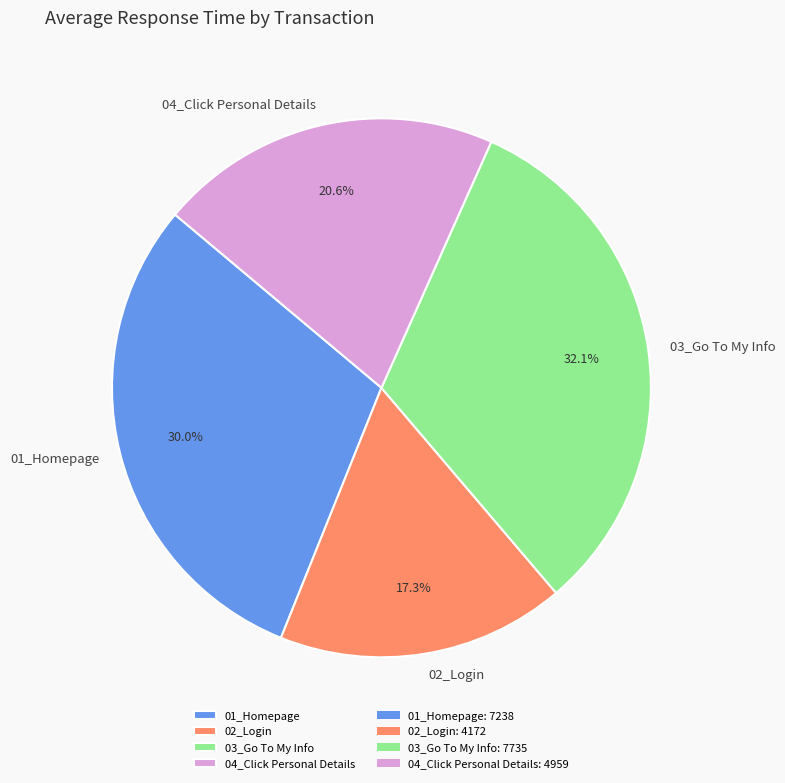

What is the ratio of the value at 02_Login to the value at 01_Homepage?

0.6